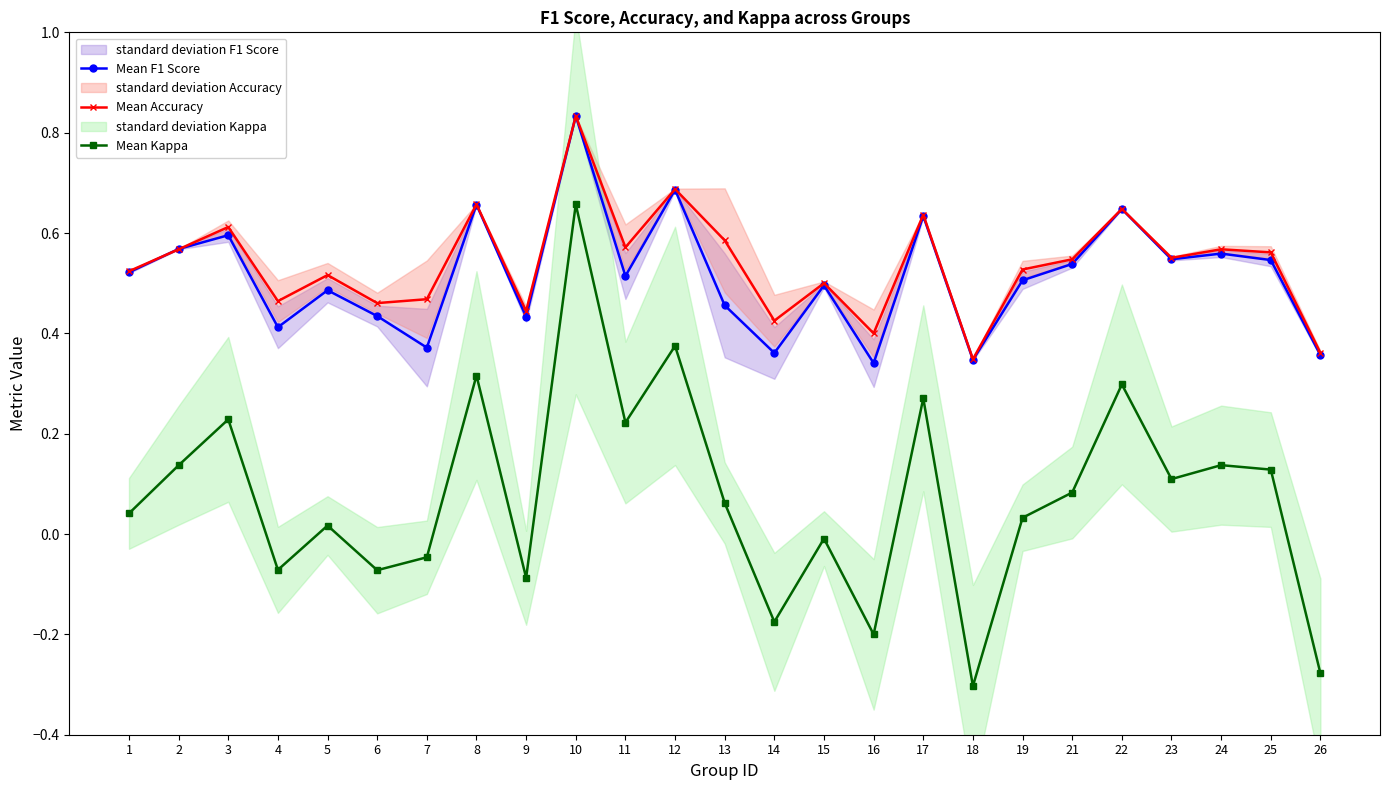

True or false: Mean F1 Score and Mean Kappa intersect in this chart.

False